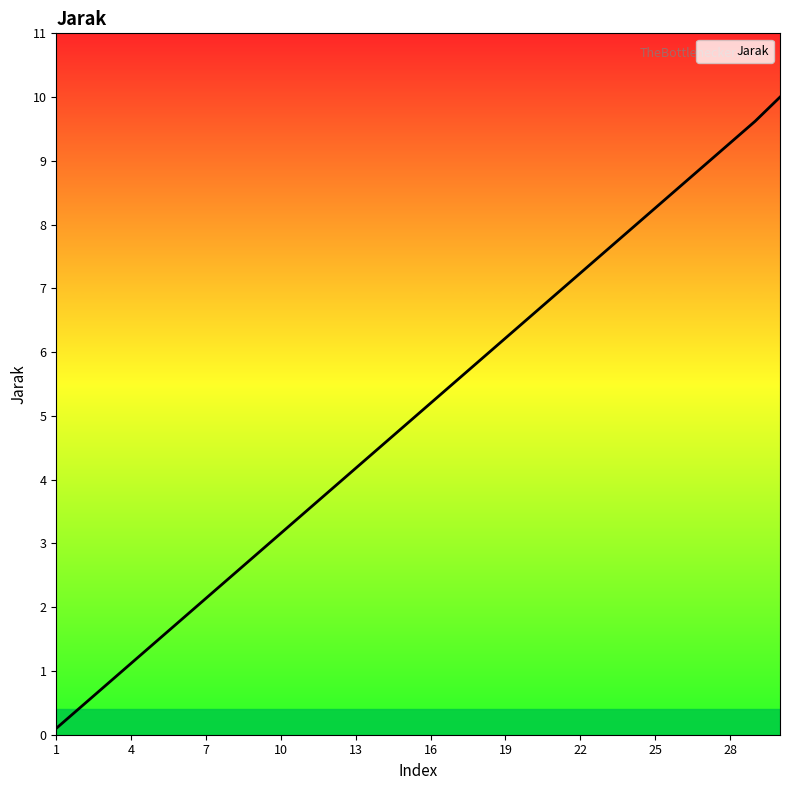

How many lines are shown in the chart?

1